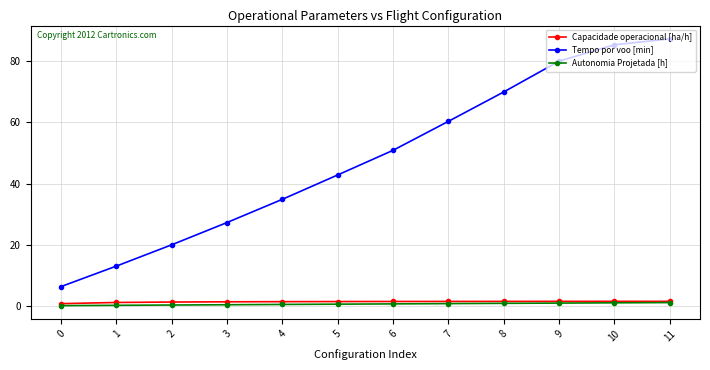

Rank the categories by Tempo por voo [min] value from highest to lowest.

11, 10, 9, 8, 7, 6, 5, 4, 3, 2, 1, 0